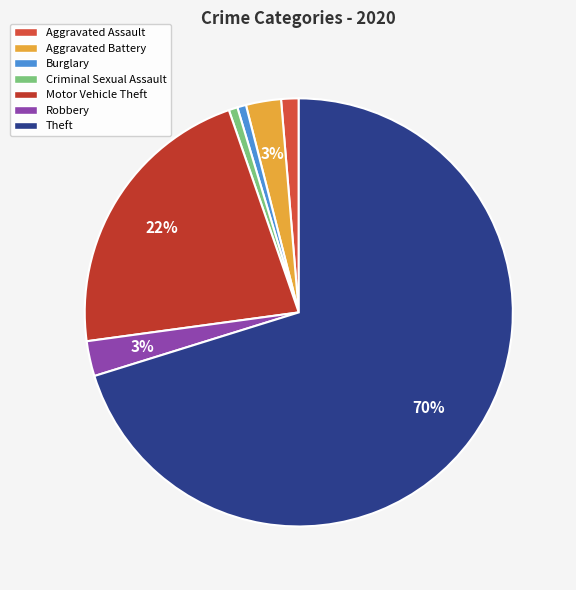

To the nearest percent, what percentage of the pie is Motor Vehicle Theft?

22%